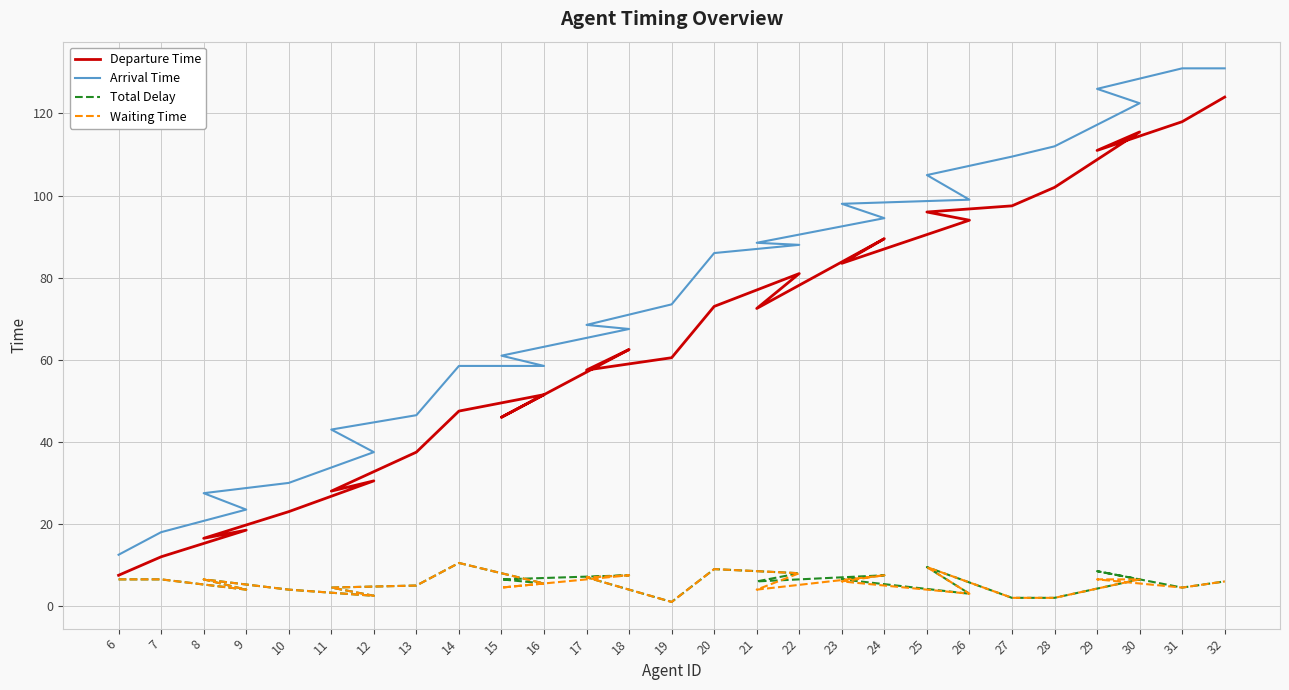

What is the average value of the Departure Time series?

65.1